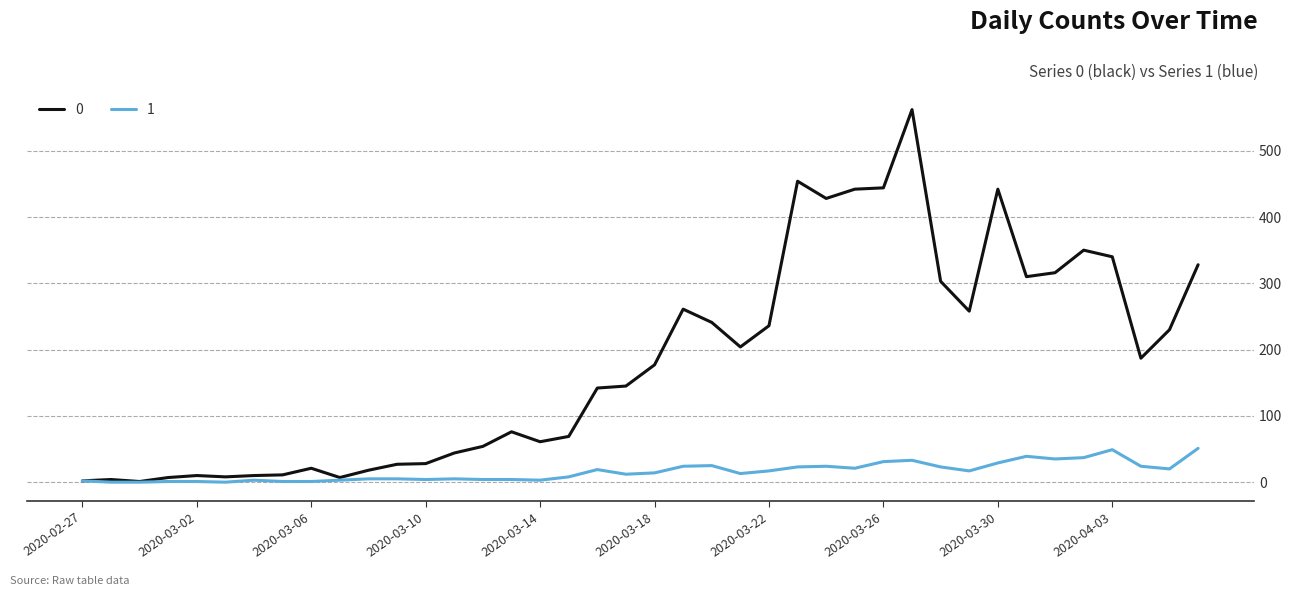

What is the maximum value shown in the chart?

562